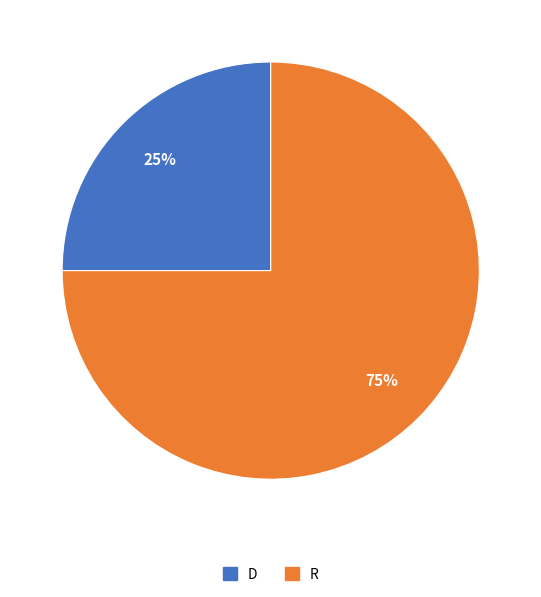

How many segments does this pie chart have?

2